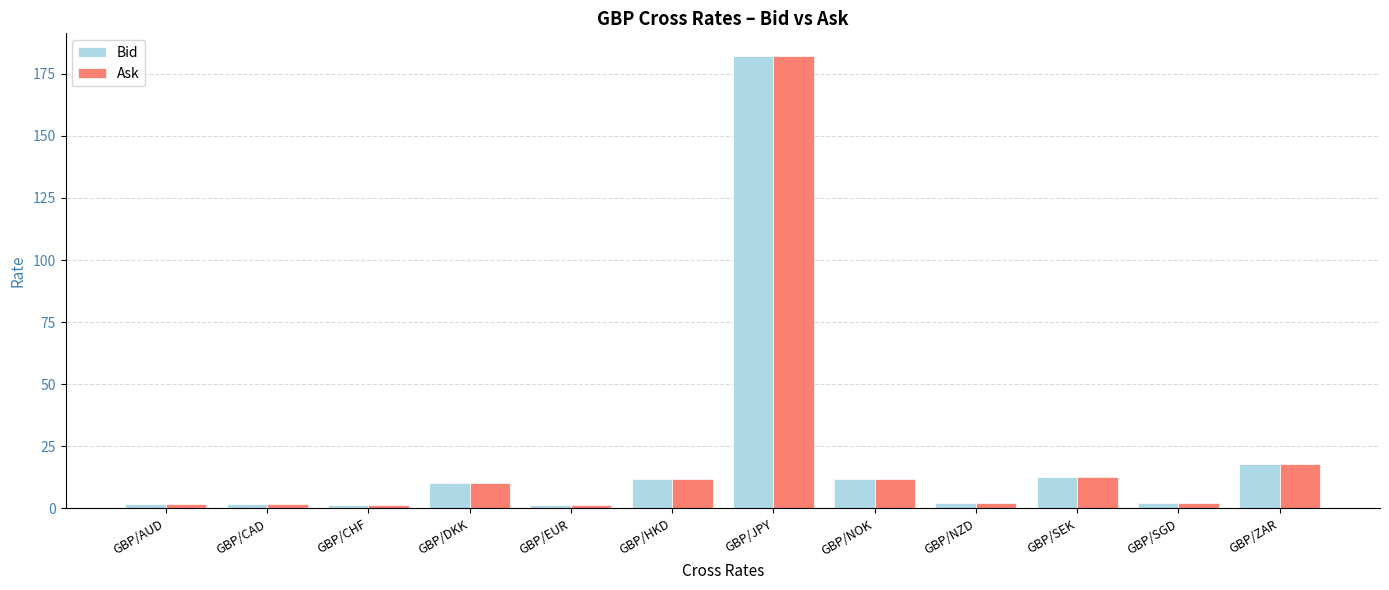

What are all the series names shown in the legend?

Bid, Ask